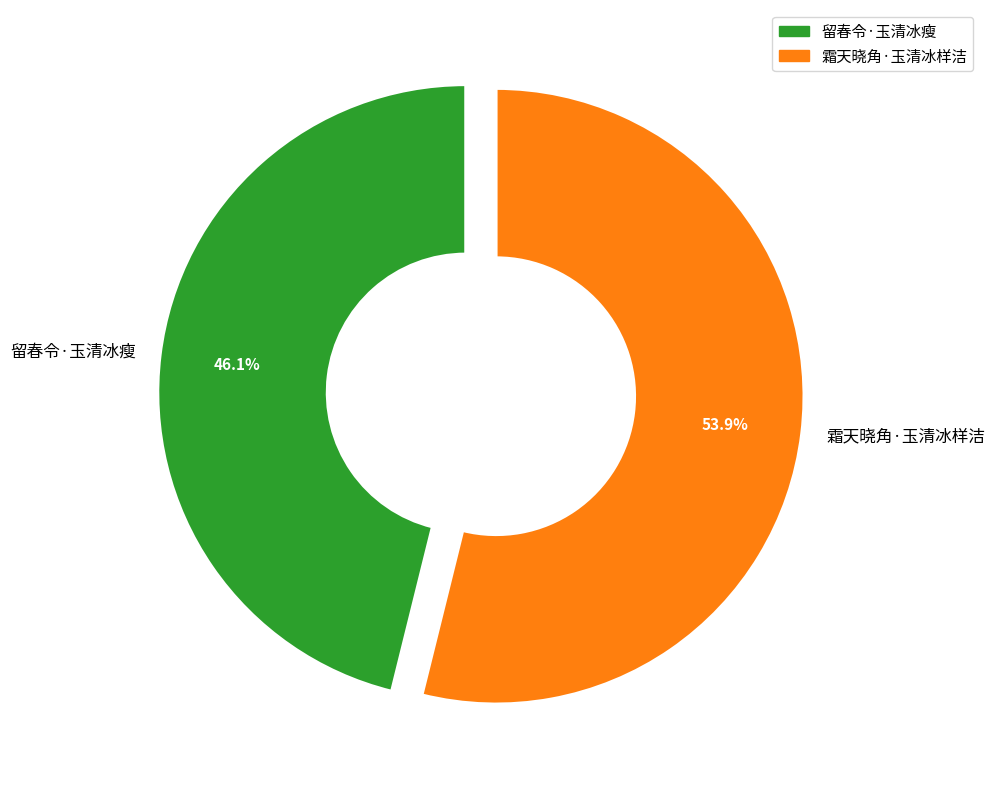

To the nearest percent, what portion does 霜天晓角·玉清冰样洁 represent?

54%